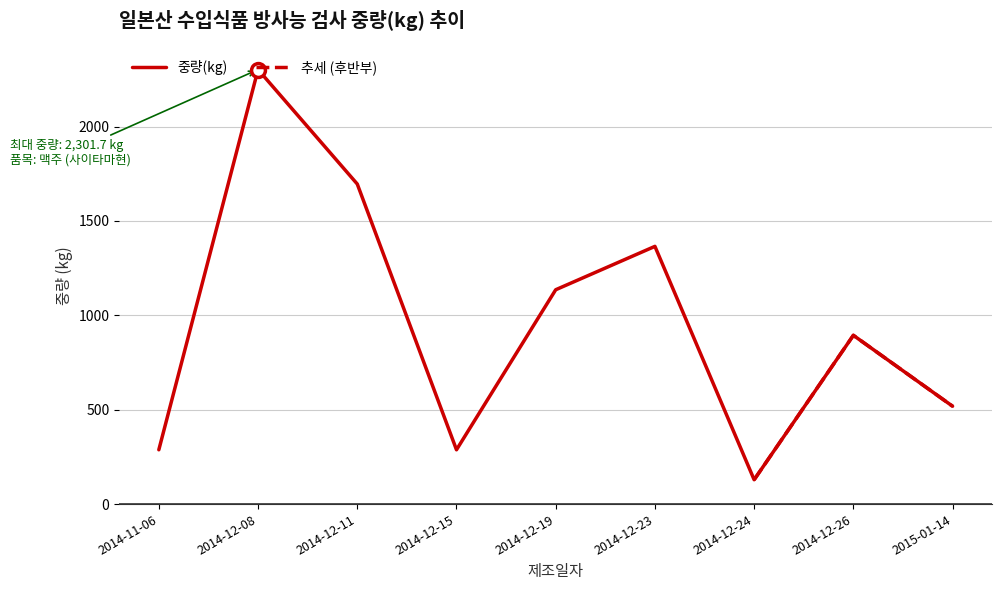

Approximately how many times larger is the value at 2014-12-24 compared to 2014-12-15?

0.4